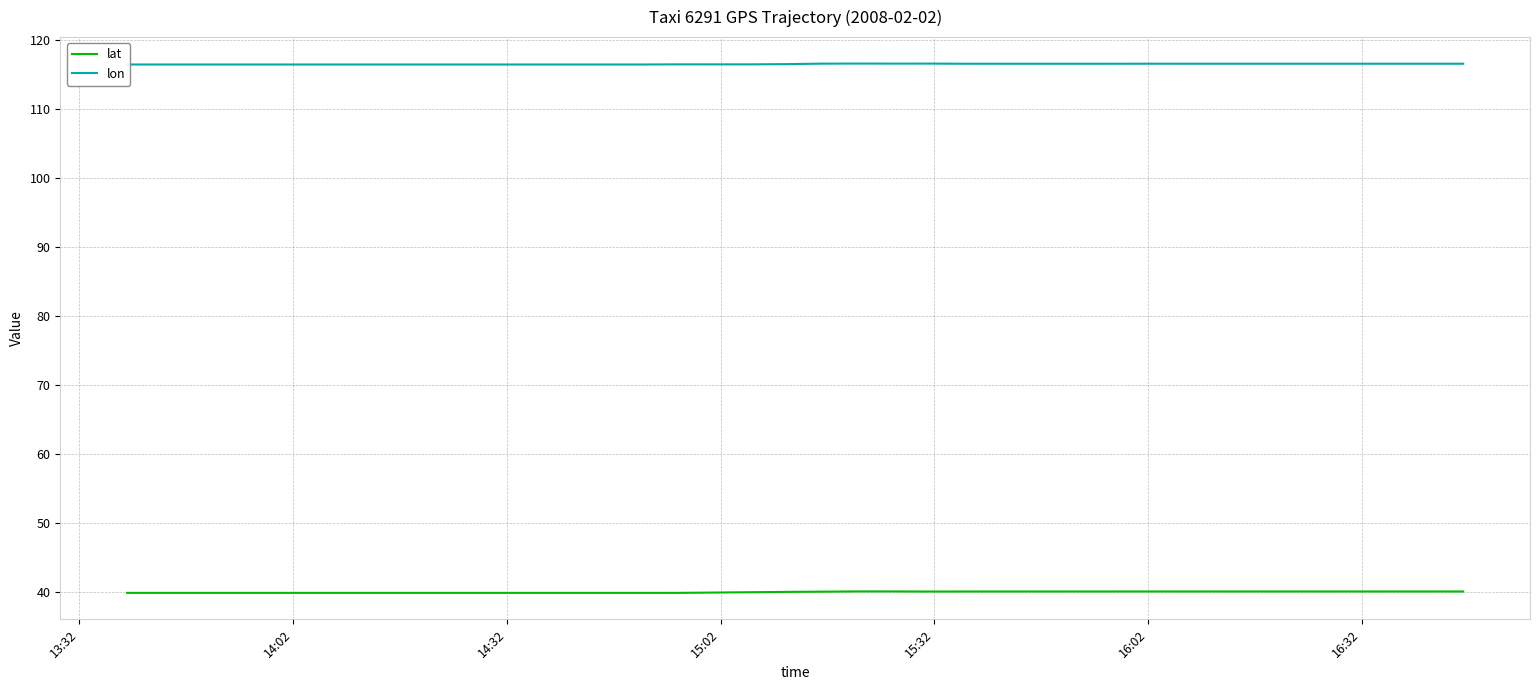

Which series has the largest range (max minus min)?

lat